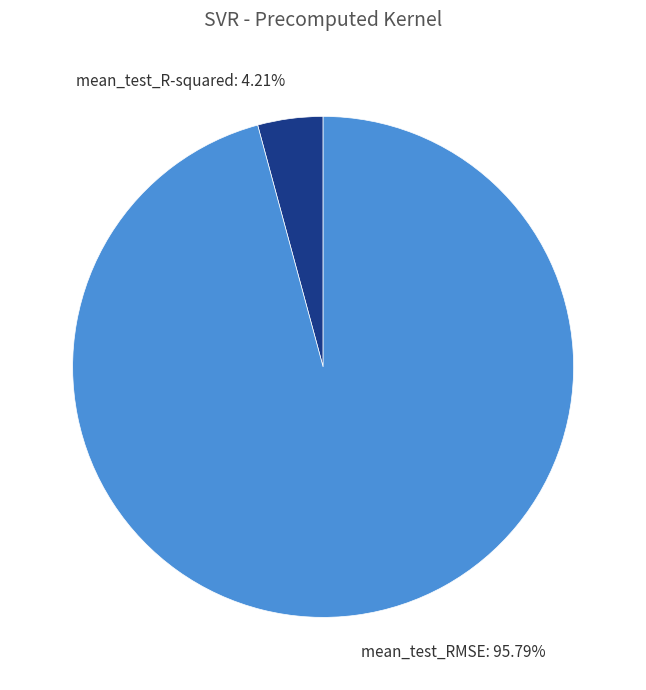

To the nearest percent, what portion does mean_test_R-squared represent?

4%